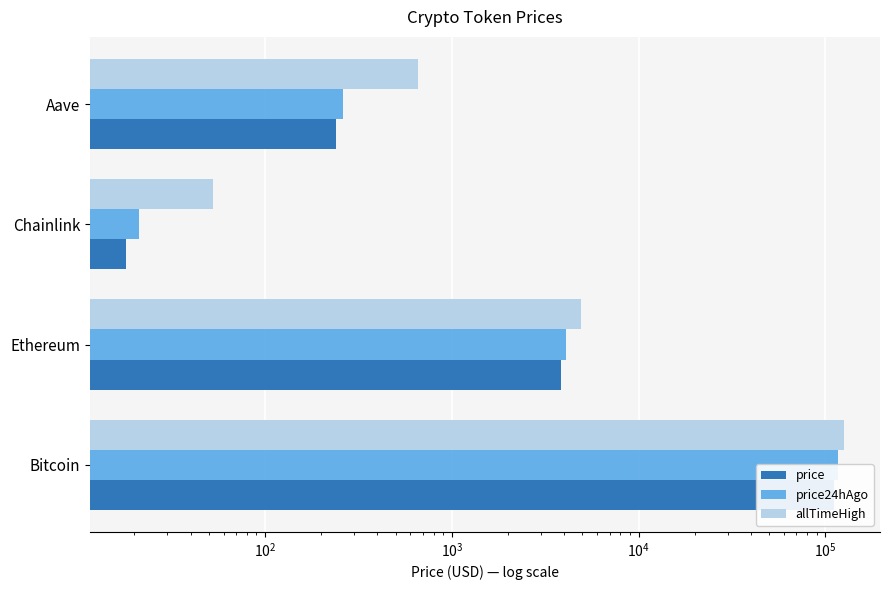

How many data points in price are less than 3823?

2